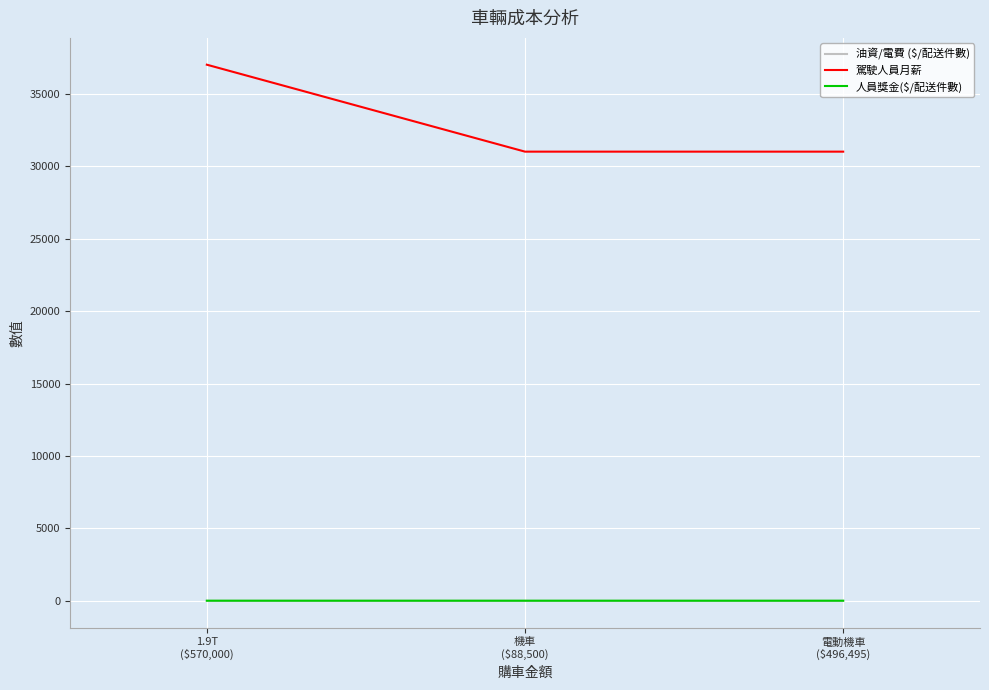

What is the spread (max minus min) of values at 1.9T
($570,000)?

36997.0